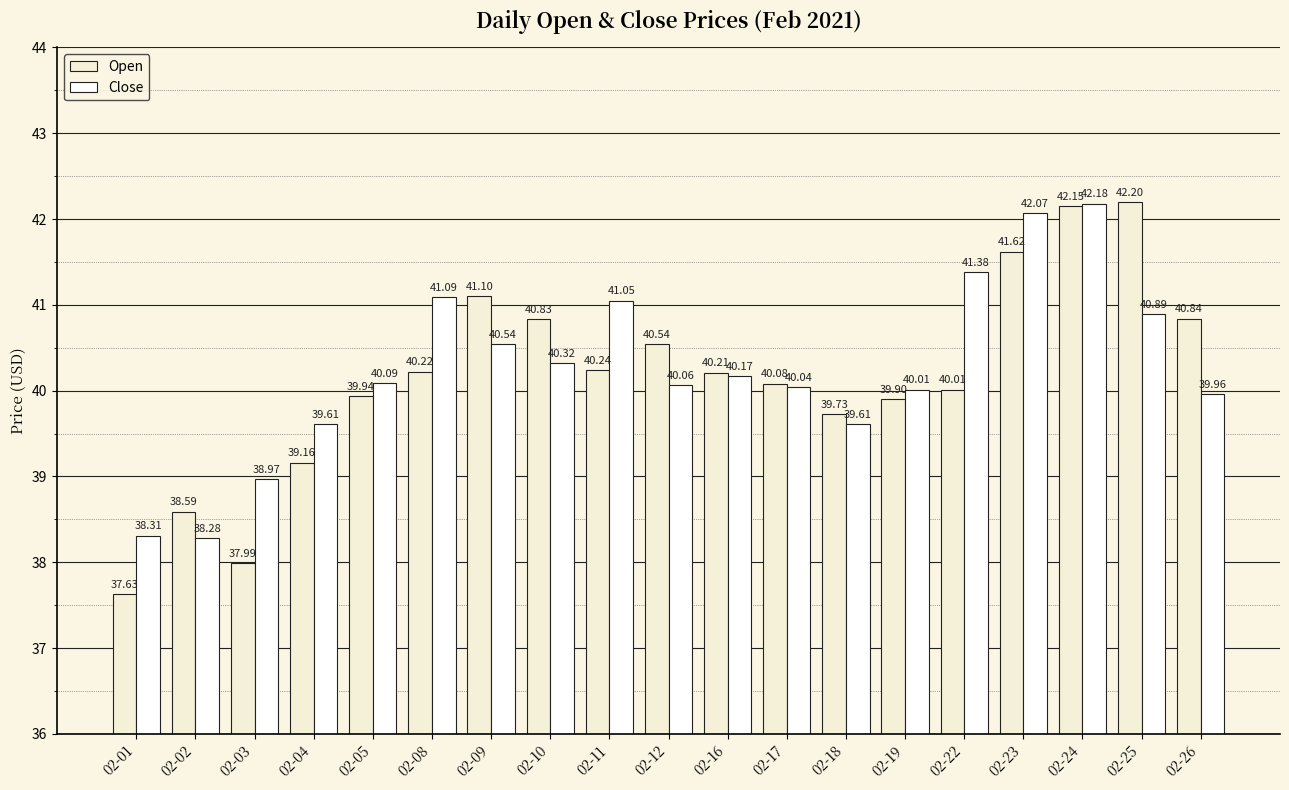

How many bars are there in total?

38